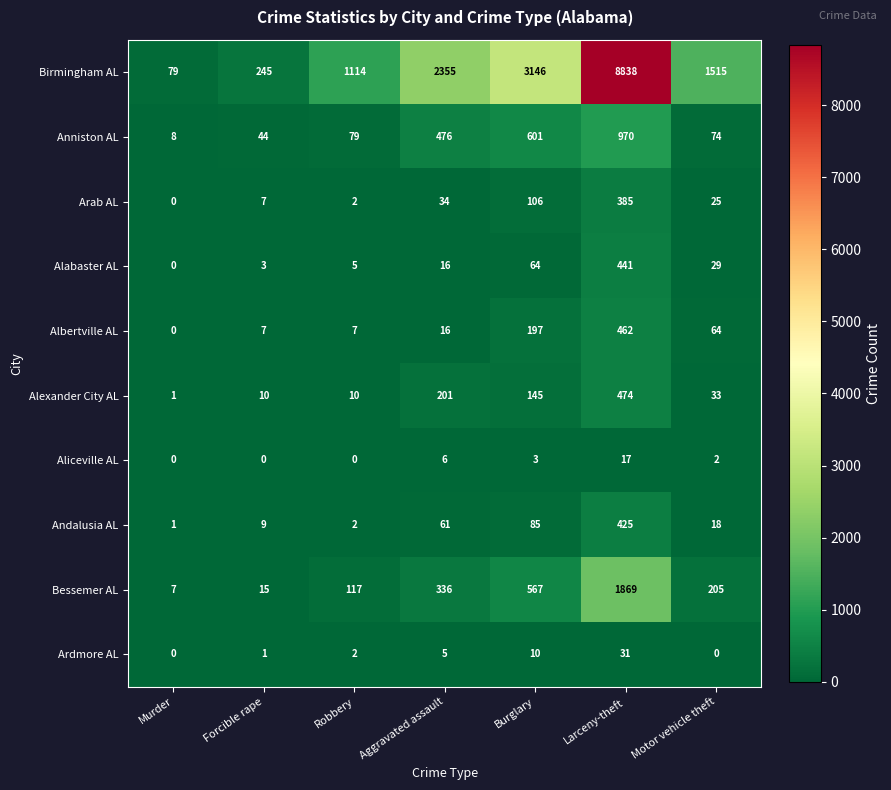

How many series are shown in this chart?

10